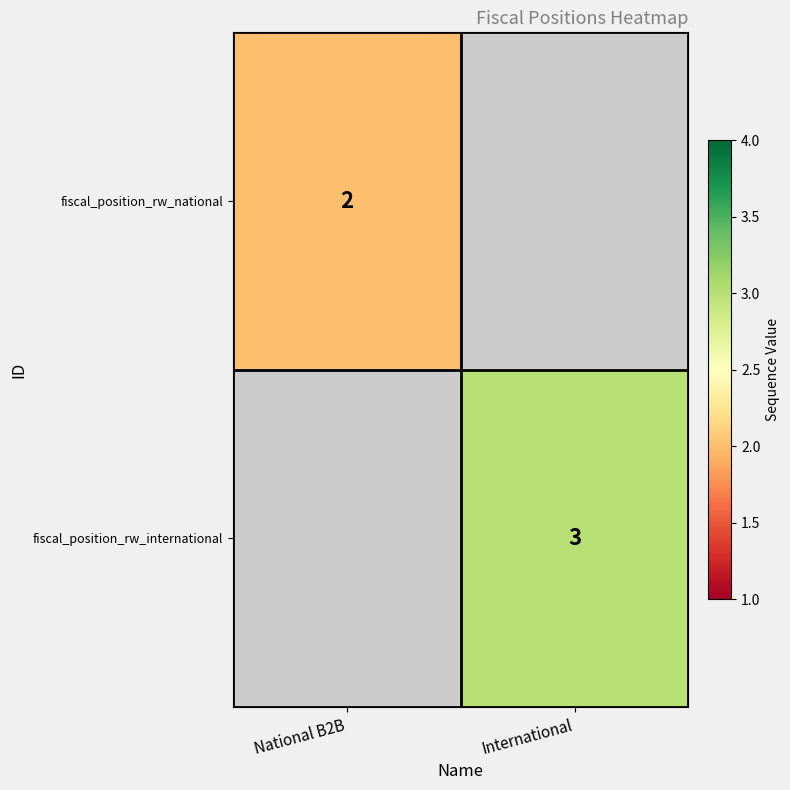

Is it true that fiscal_position_rw_international equals 3 at International?

True